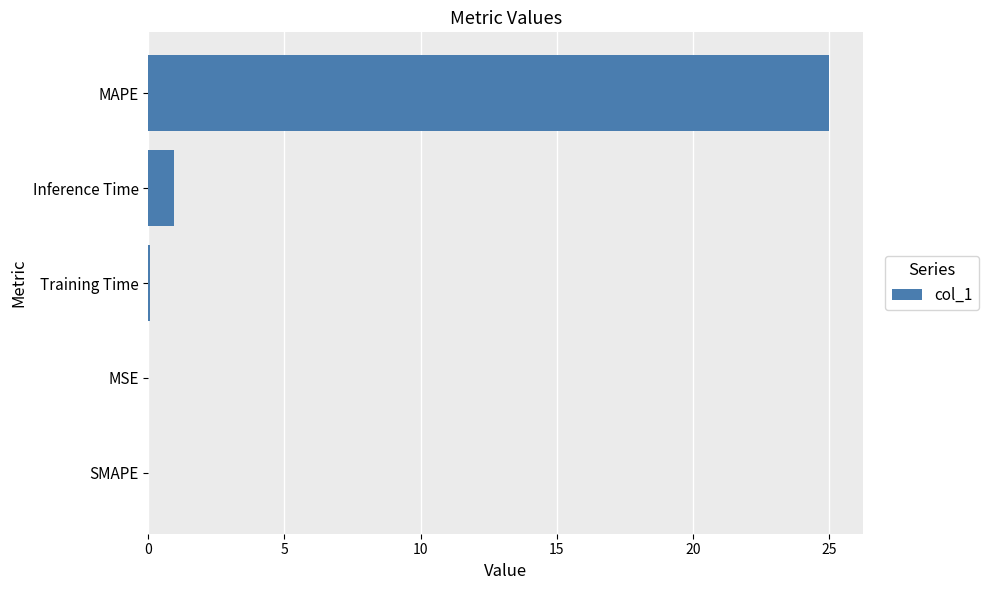

Count the number of categories in the chart.

5